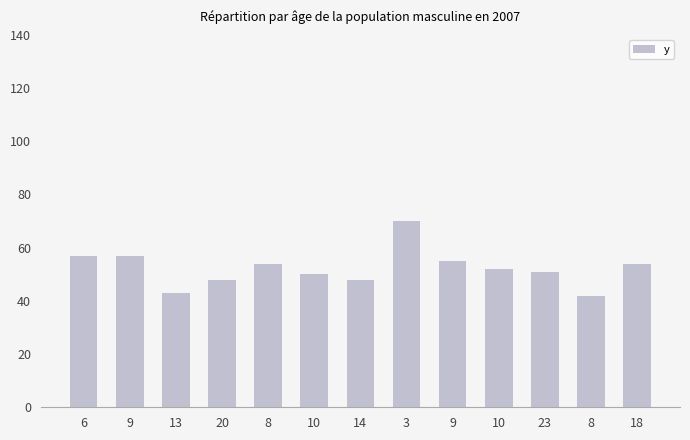

List the labels in order of value, smallest first.

8, 13, 20, 14, 10, 23, 10, 8, 18, 9, 6, 9, 3